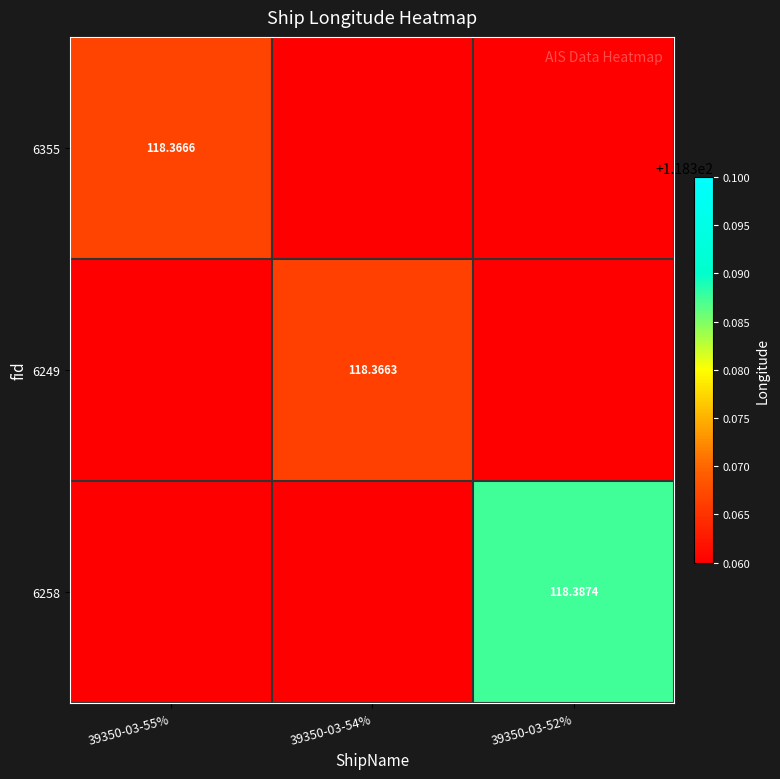

List the labels in order of 6355 value, smallest first.

39350-03-54%, 39350-03-52%, 39350-03-55%